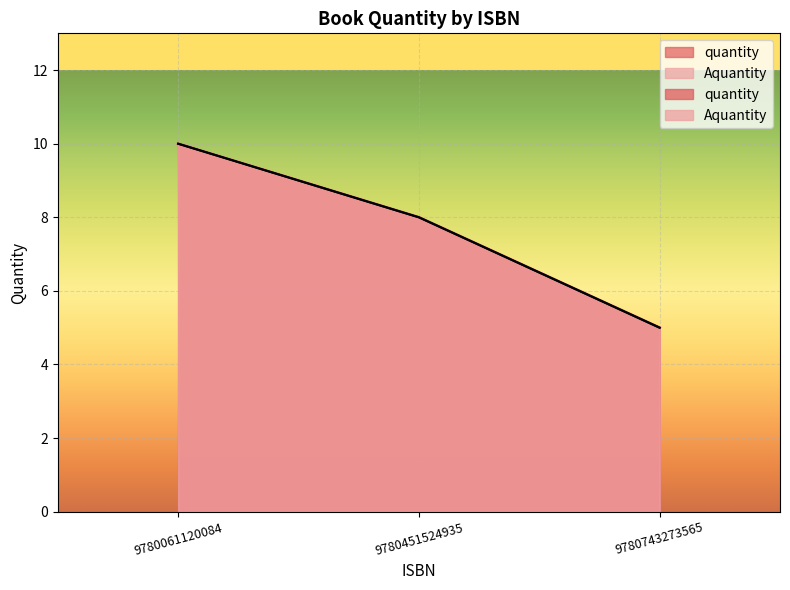

At 9780061120084, list the series in order from smallest to largest.

quantity, Aquantity